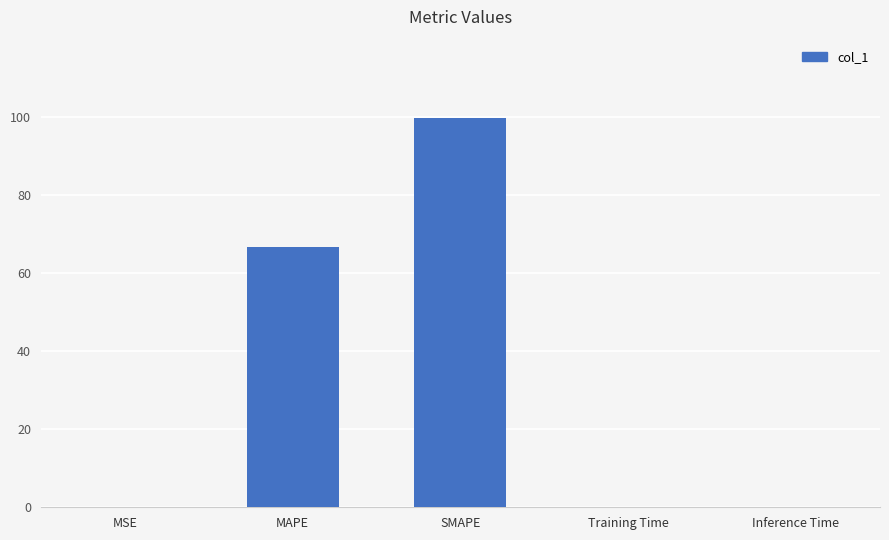

What value does the data have at MAPE?

66.6